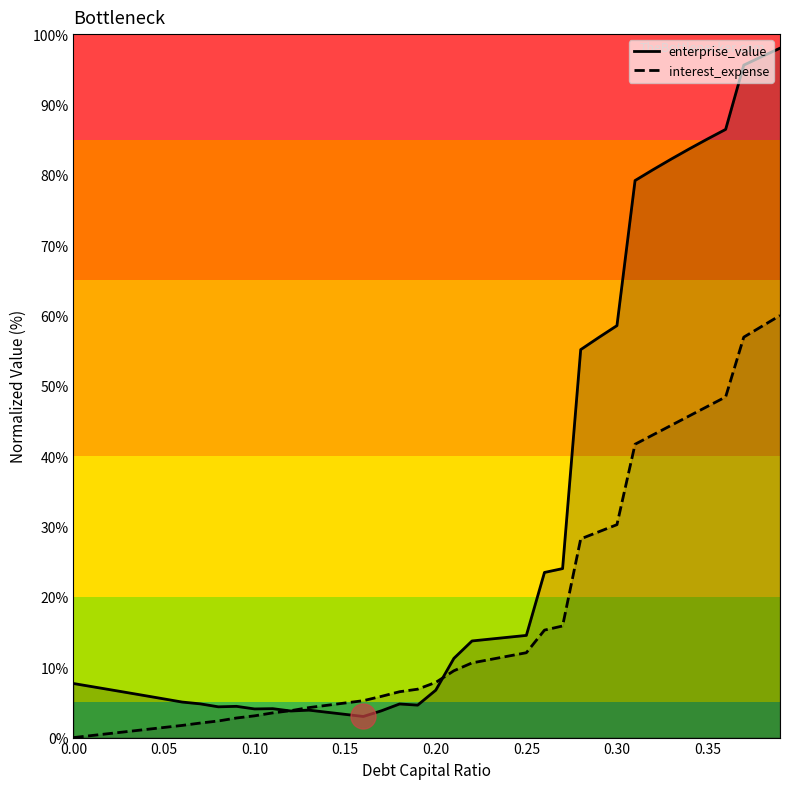

How many data points in enterprise_value are less than 7?

19